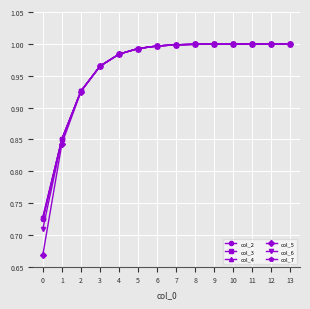

The col_4 series shows 1.0 at 3. True or false?

True